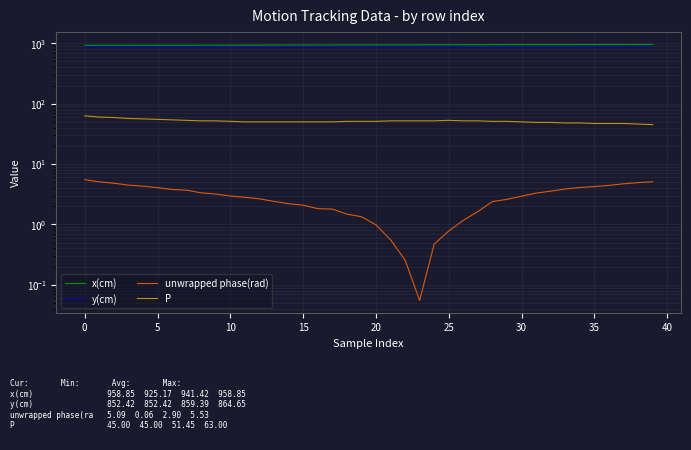

Does the chart have visible grid lines?

Yes